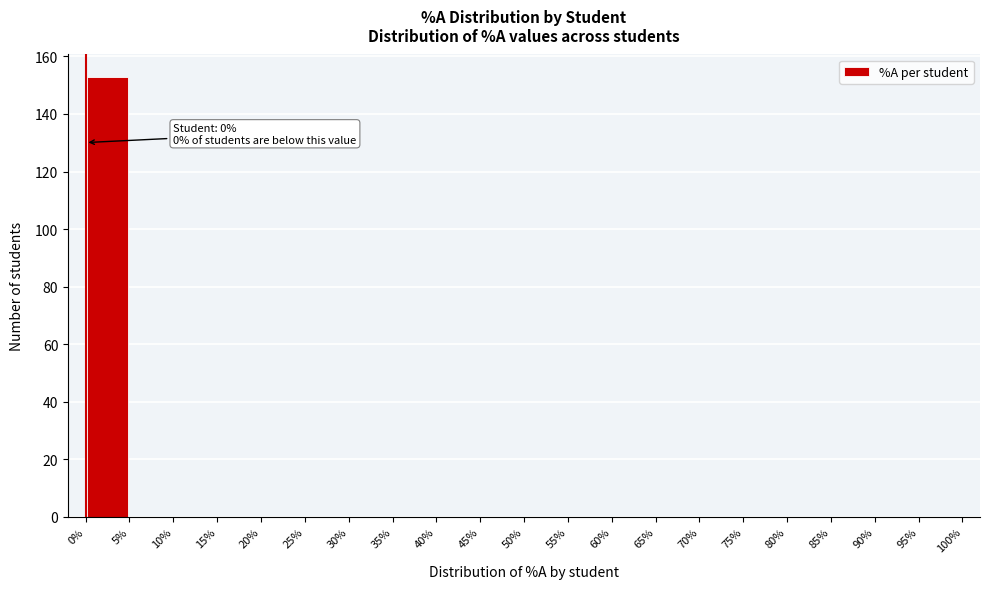

Which range on the x-axis has the tallest bar?

0% to 5%